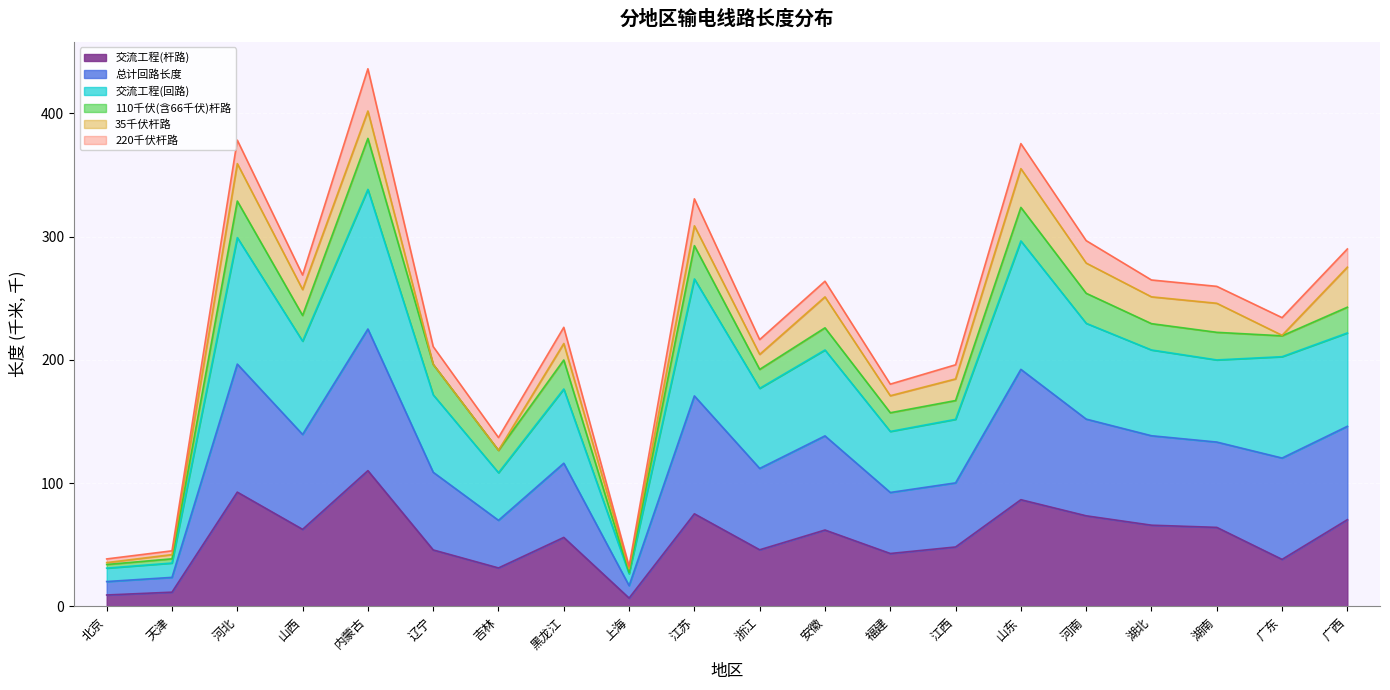

True or false: 交流工程(杆路) has a value of 70.4 at 广西.

True